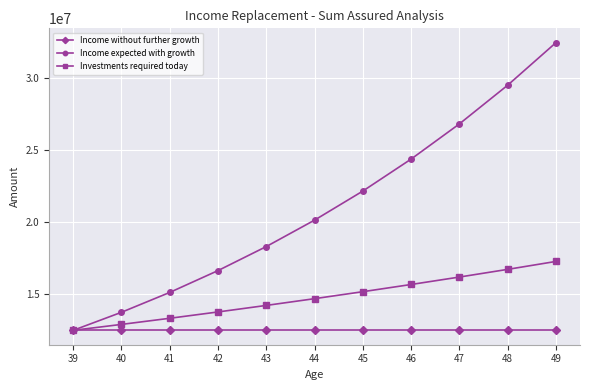

Reading left to right, extract all data points from this chart.

Income without further growth: 12500000.0	12500000.0	12500000.0	12500000.0	12500000.0	12500000.0	12500000.0	12500000.0	12500000.0	12500000.0	12500000.0
Income expected with growth: 12500000.0	13750000.0	15125000.0	16637500.0	18301250.0	20131375.0	22144512.5	24358963.8	26794860.1	29474346.1	32421780.8
Investments required today: 12500000.0	12910798.1	13335096.7	13773339.3	14225984.2	14693504.8	15176390.0	15675144.6	16190290.2	16722365.4	17271926.7